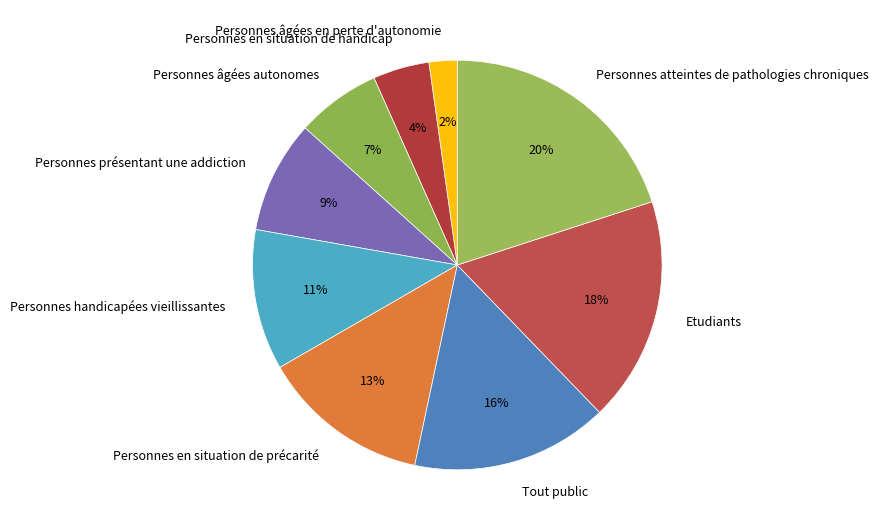

Does Personnes âgées autonomes represent more than half of the total?

No